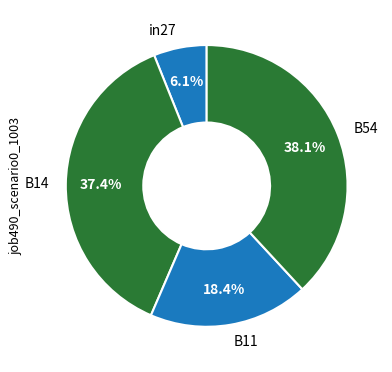

To the nearest percent, what portion does in27 represent?

6%